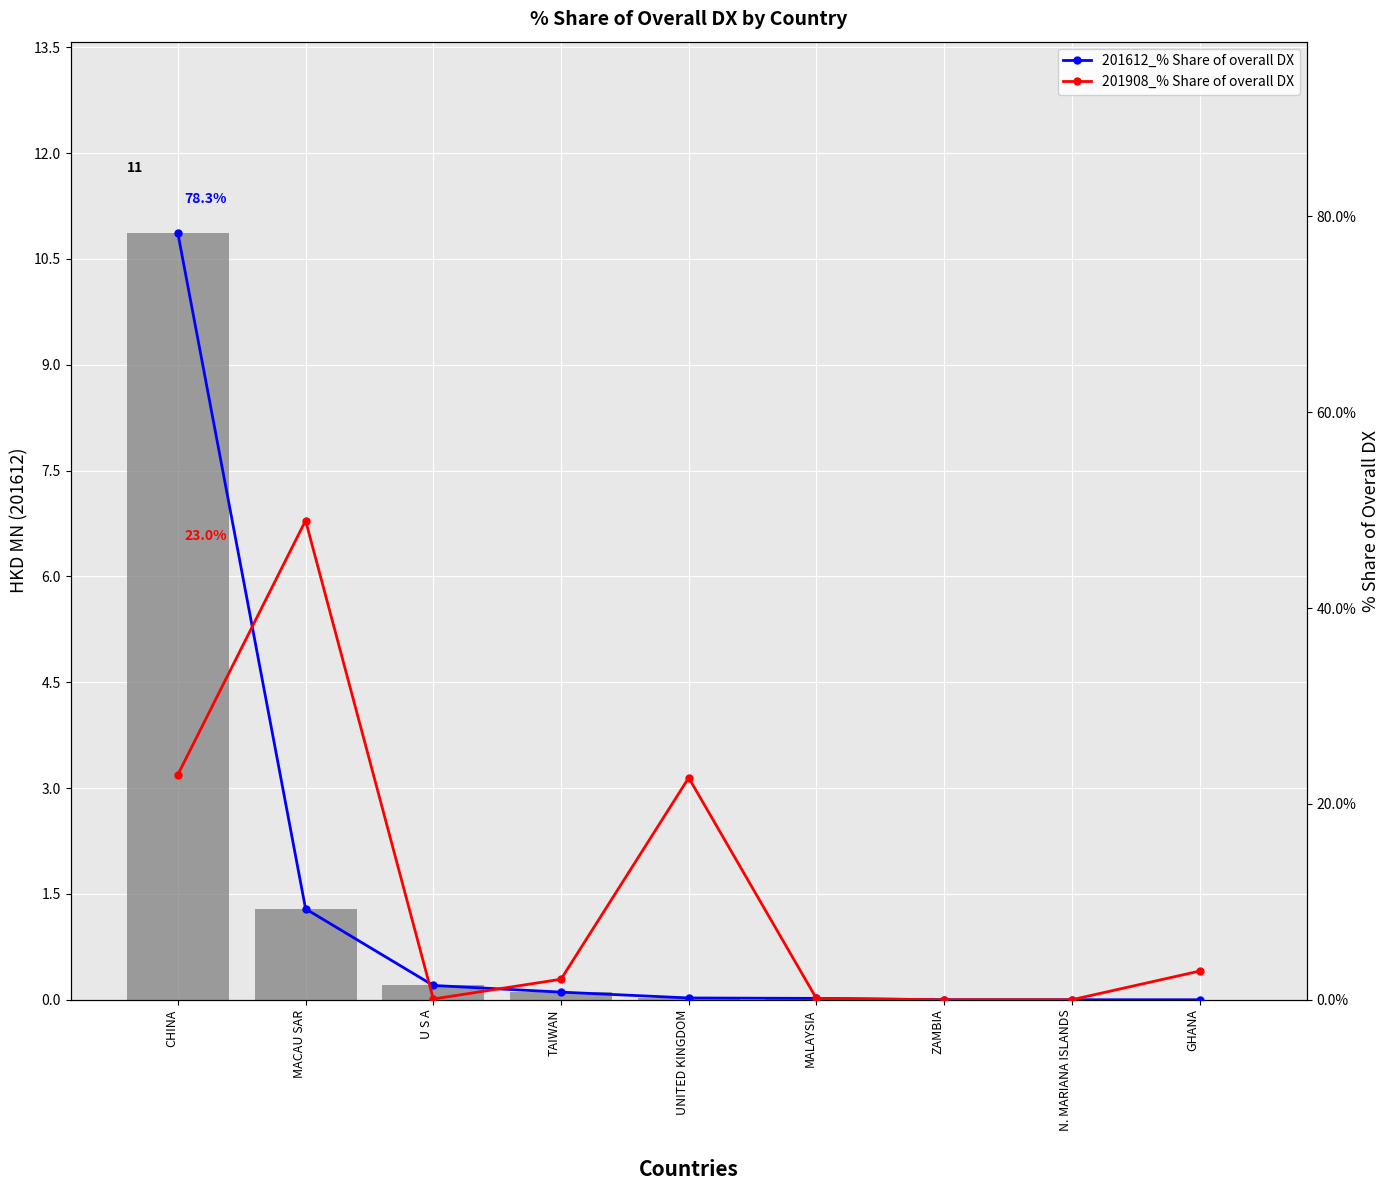

At which label does 201908_% Share of overall DX first exceed 2?

CHINA